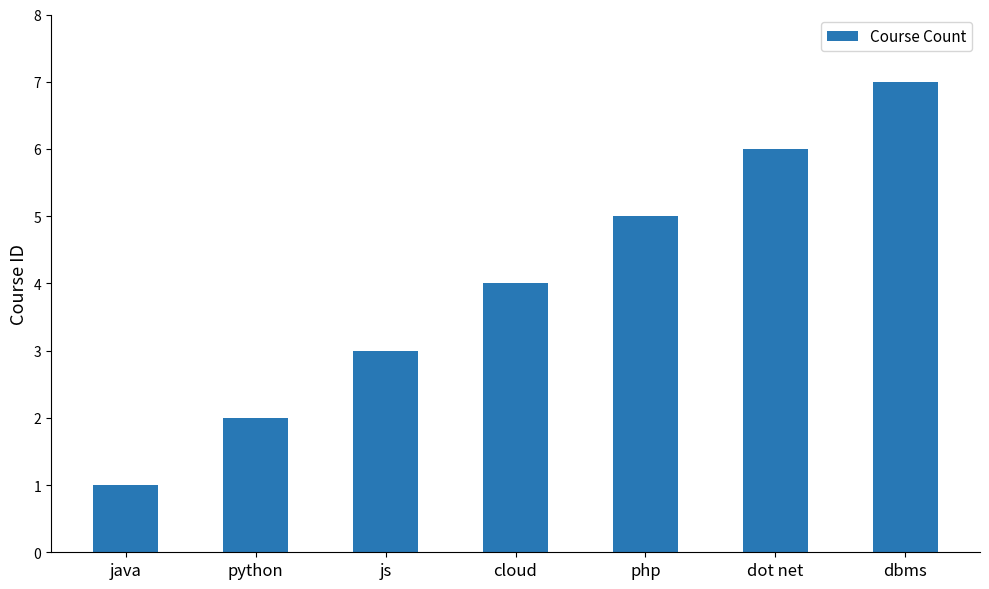

What is the label of the 2nd bar from the left?

python